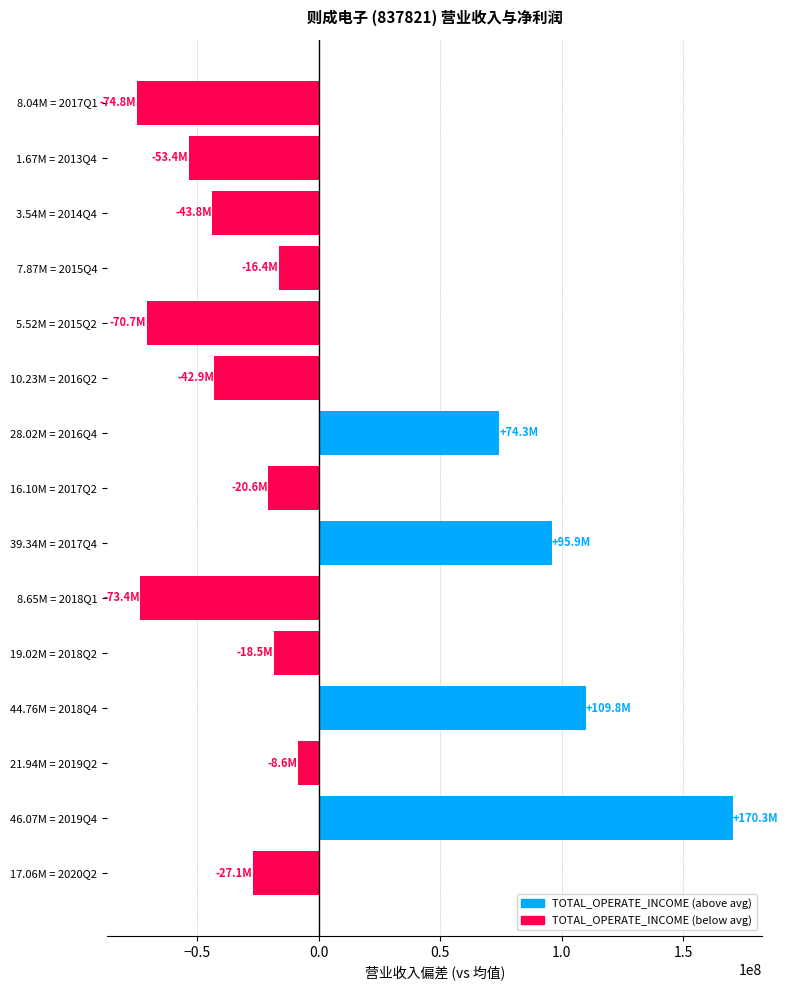

How many bars are there in total?

15